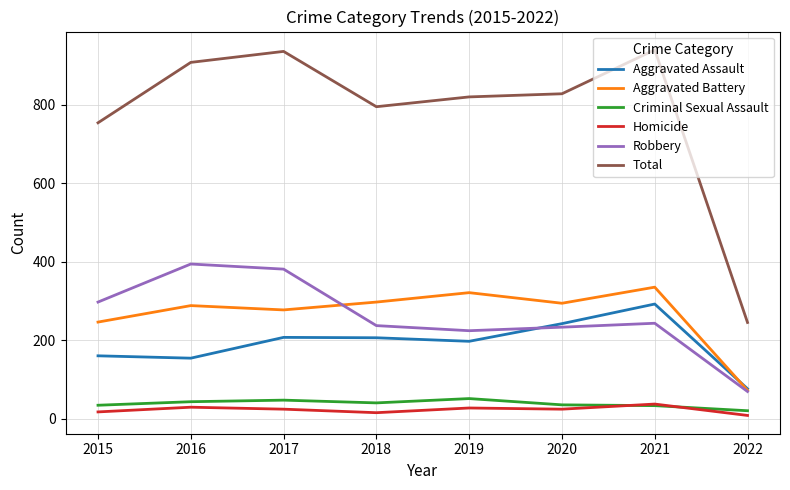

Is the value of Aggravated Battery at 2021 greater than the value of Homicide at 2022?

Yes